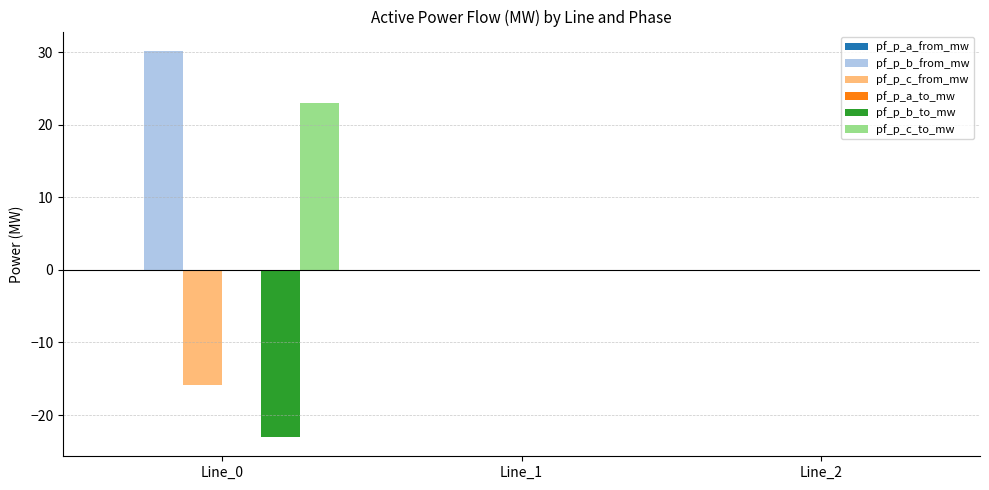

At which category is the sum across all series the highest?

Line_0